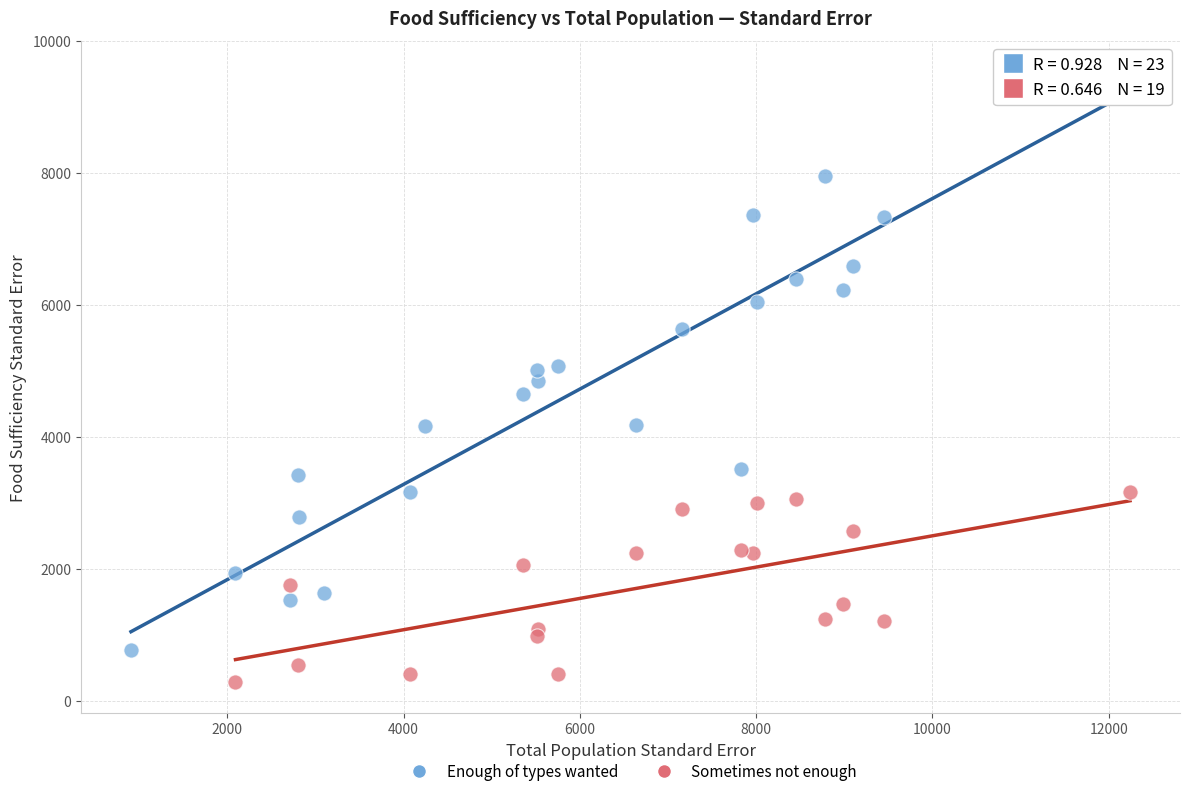

Which series has the widest spread of Y values?

Enough of types wanted